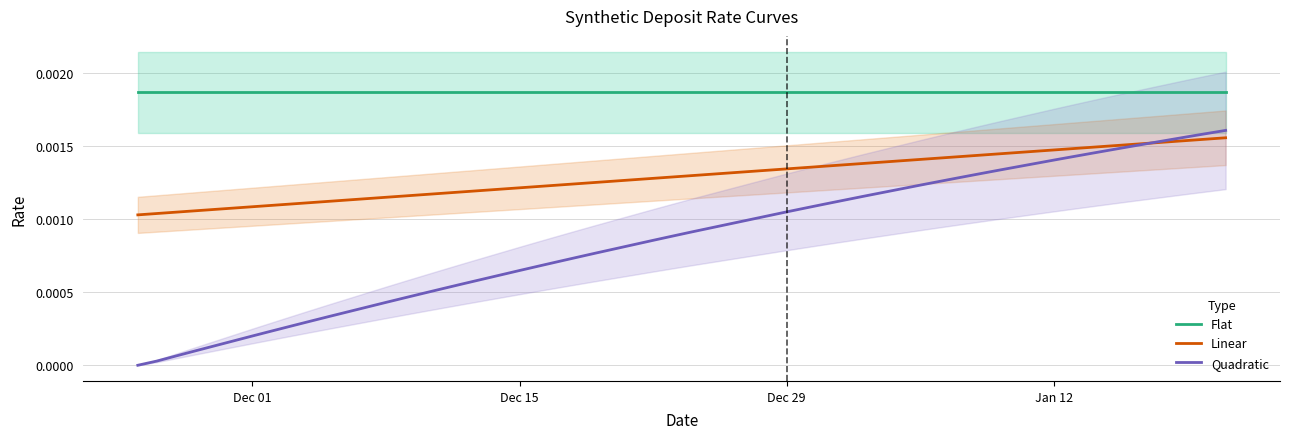

The value of Flat at Dec 01 is 0.0. True or false?

False